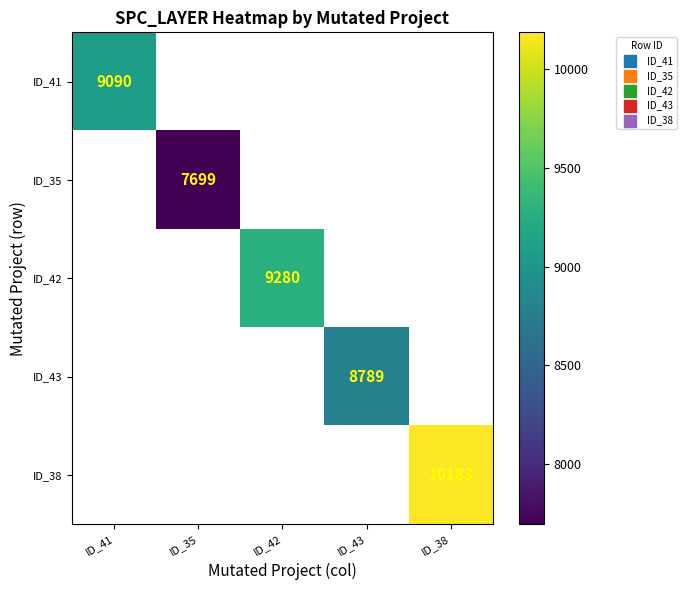

Is the value of ID_43 at ID_43 greater than the value of ID_38 at ID_38?

No